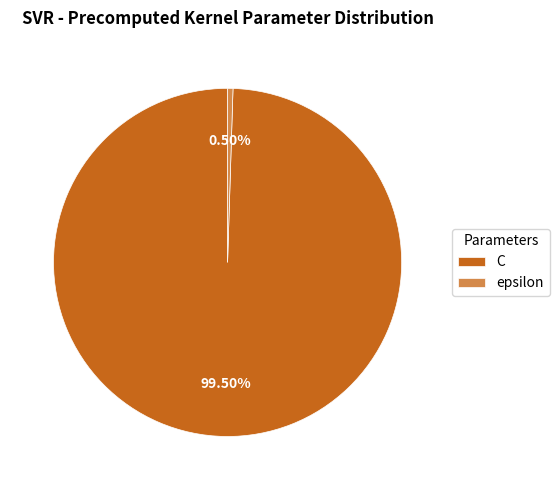

Which category has the biggest portion of the pie?

C